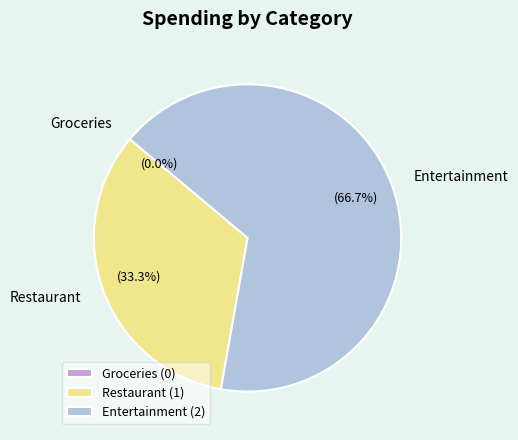

Which category has the biggest portion of the pie?

Entertainment